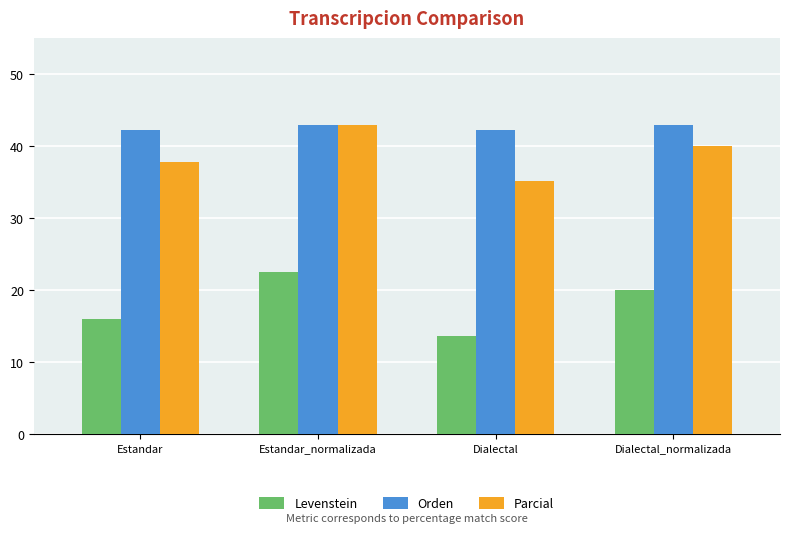

What is the difference between the highest and lowest values at Estandar?

26.3